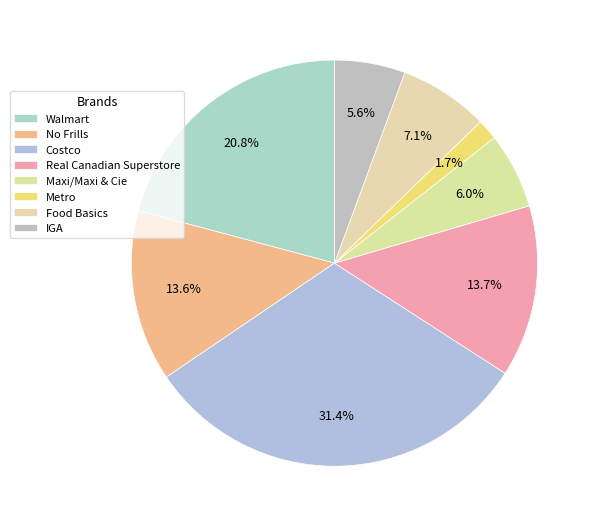

True or false: Food Basics accounts for 1% of the total.

False